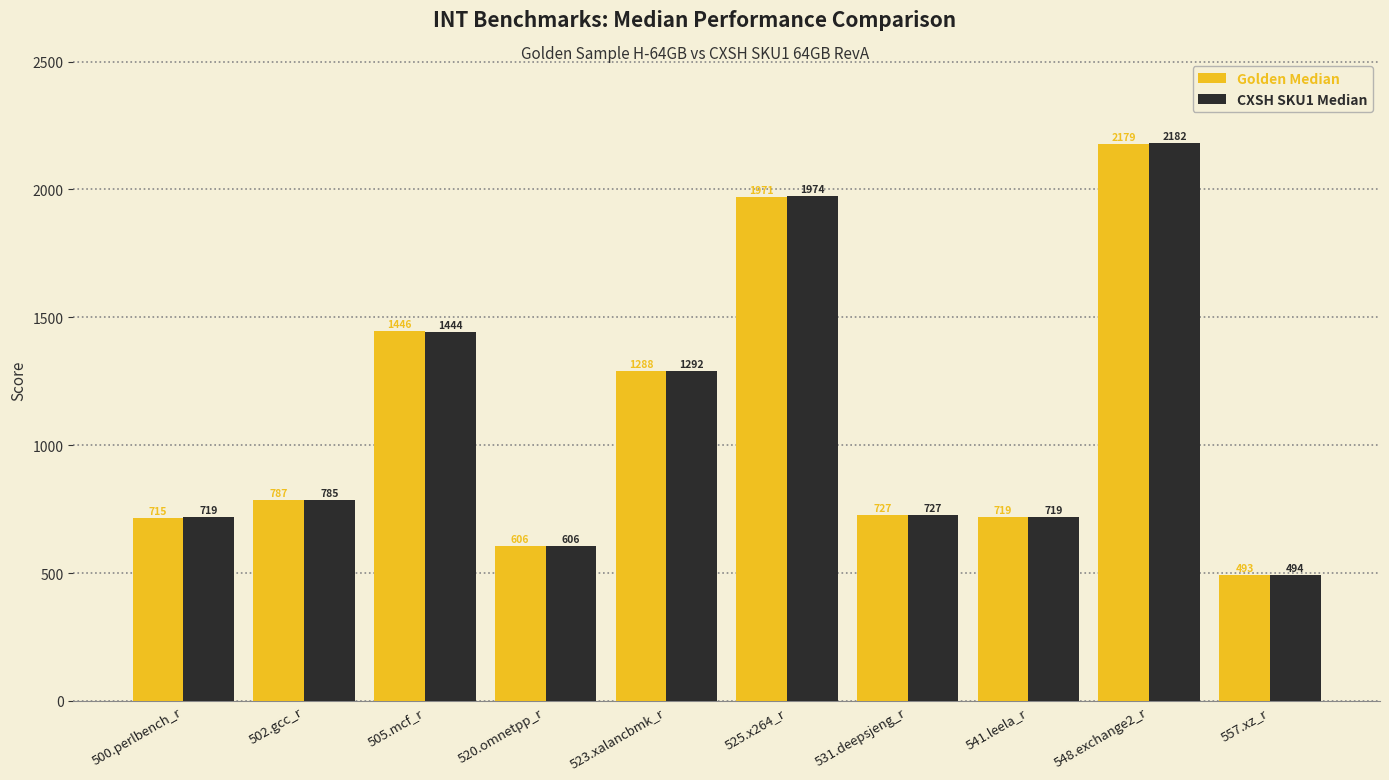

Which series has the widest spread of values?

CXSH SKU1 Median